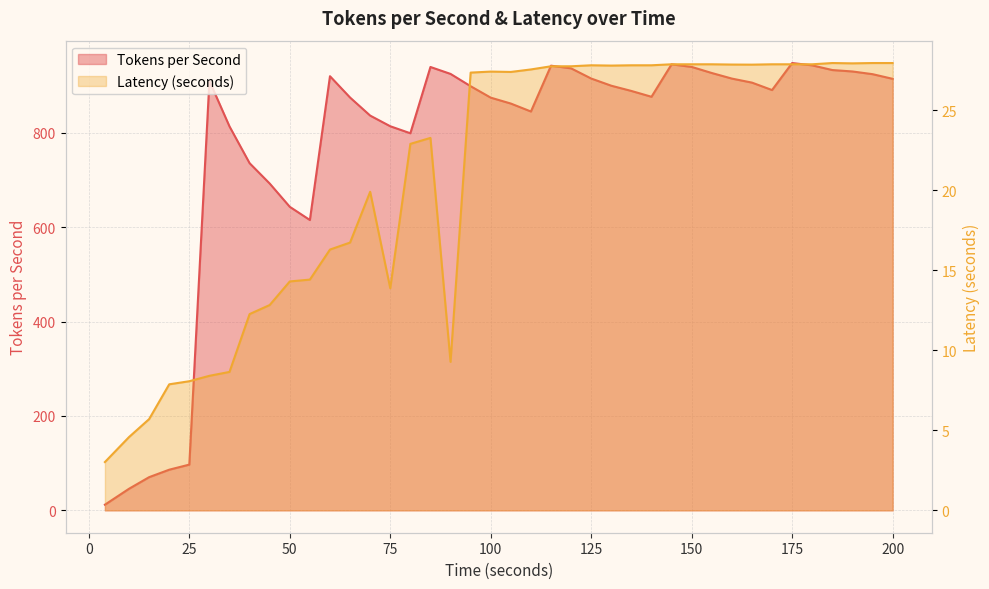

Which category has the lowest value in the Tokens per Second series?

4